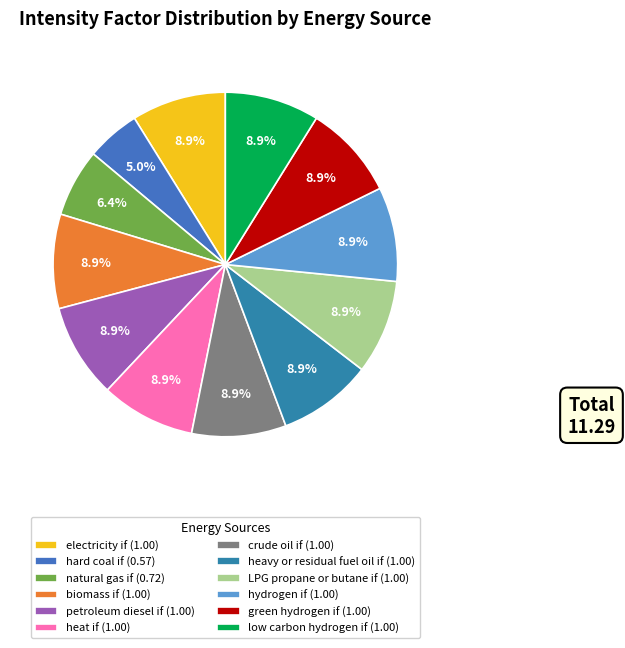

Rank the categories by value from highest to lowest.

electricity if, biomass if, petroleum diesel if, heat if, crude oil if, heavy or residual fuel oil if, LPG propane or butane if, hydrogen if, green hydrogen if, low carbon hydrogen if, natural gas if, hard coal if